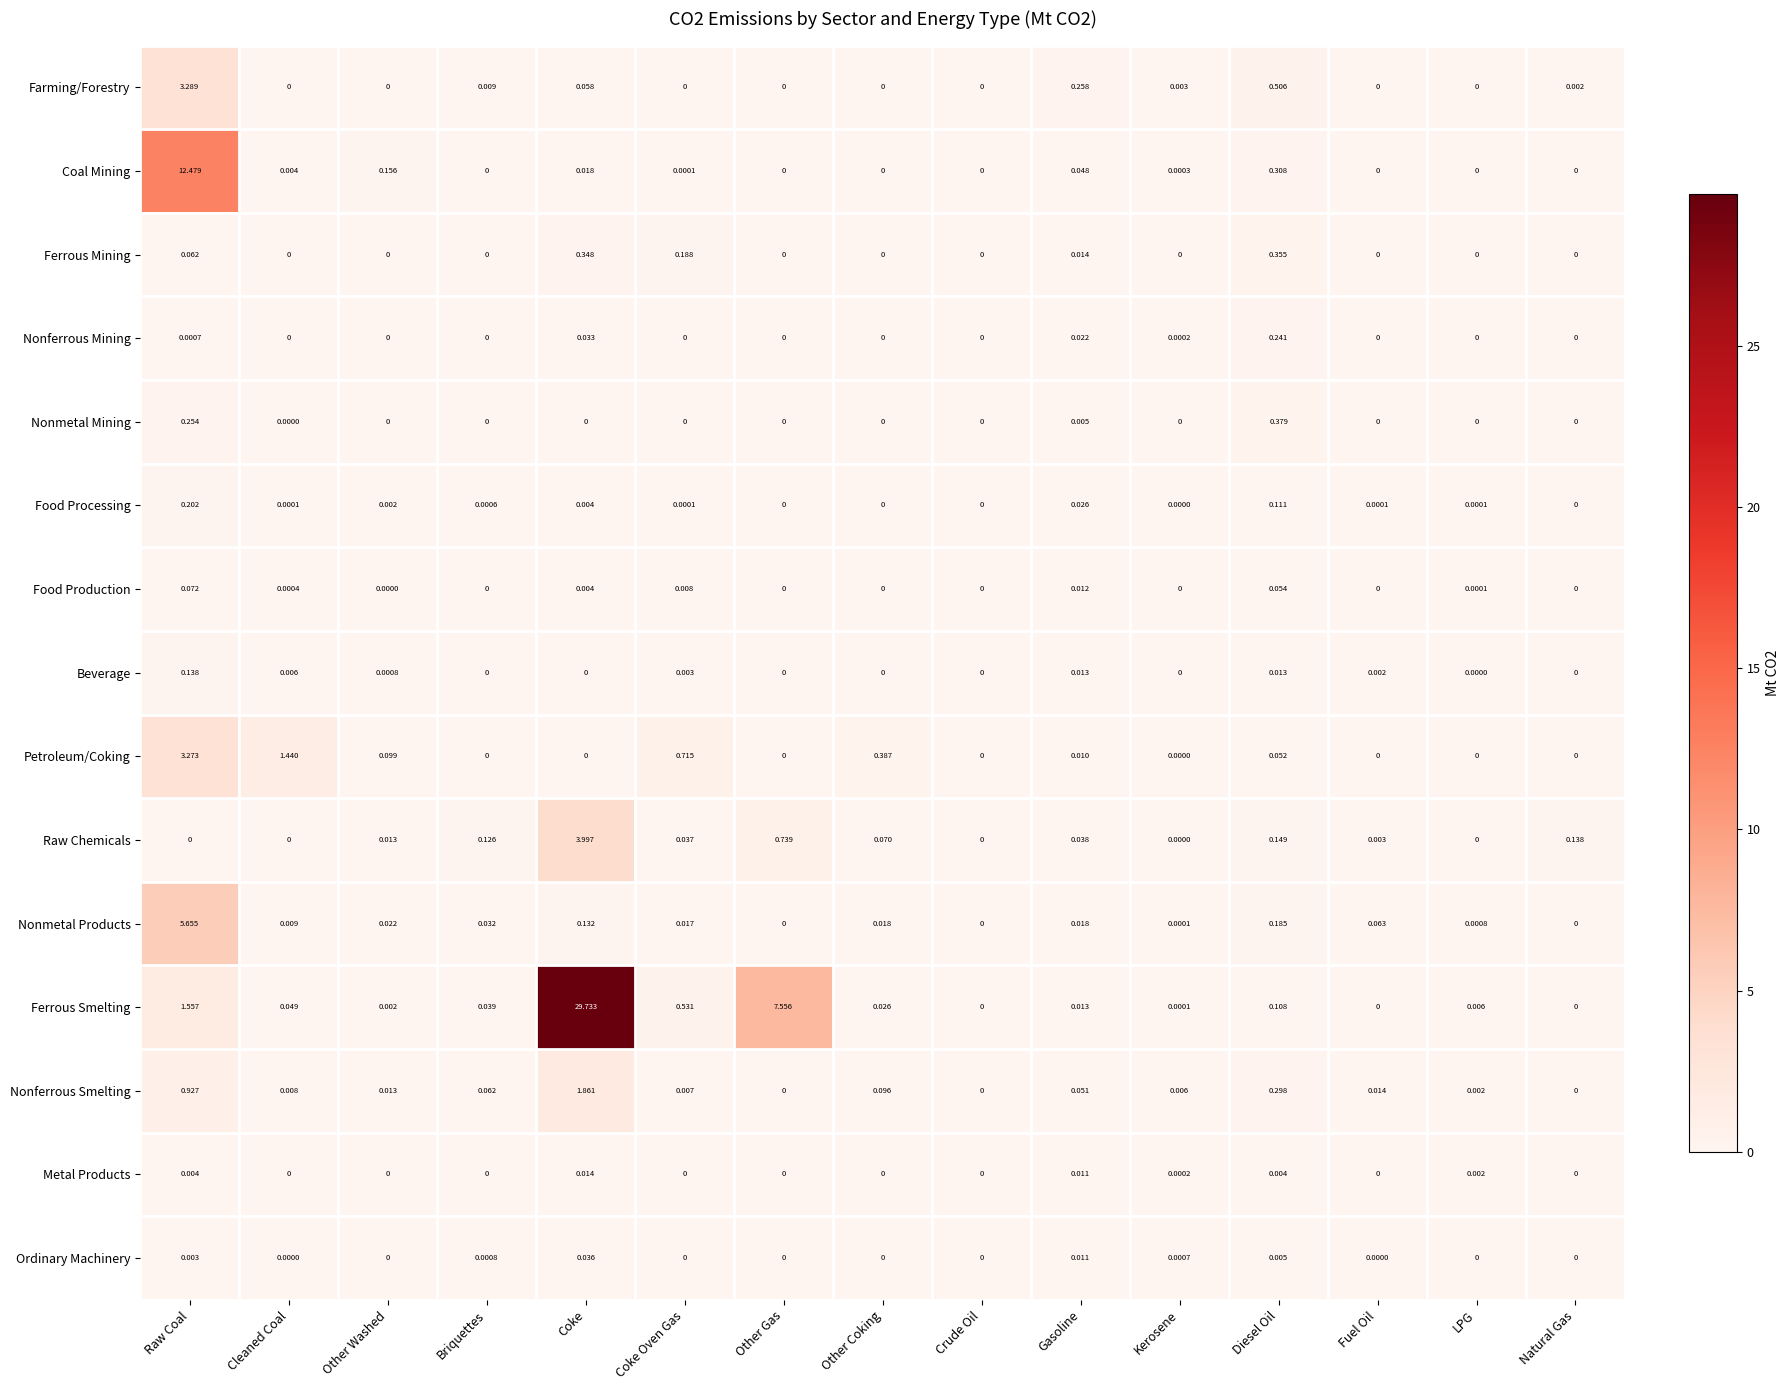

At which category does the chart reach its peak across all series?

Coke